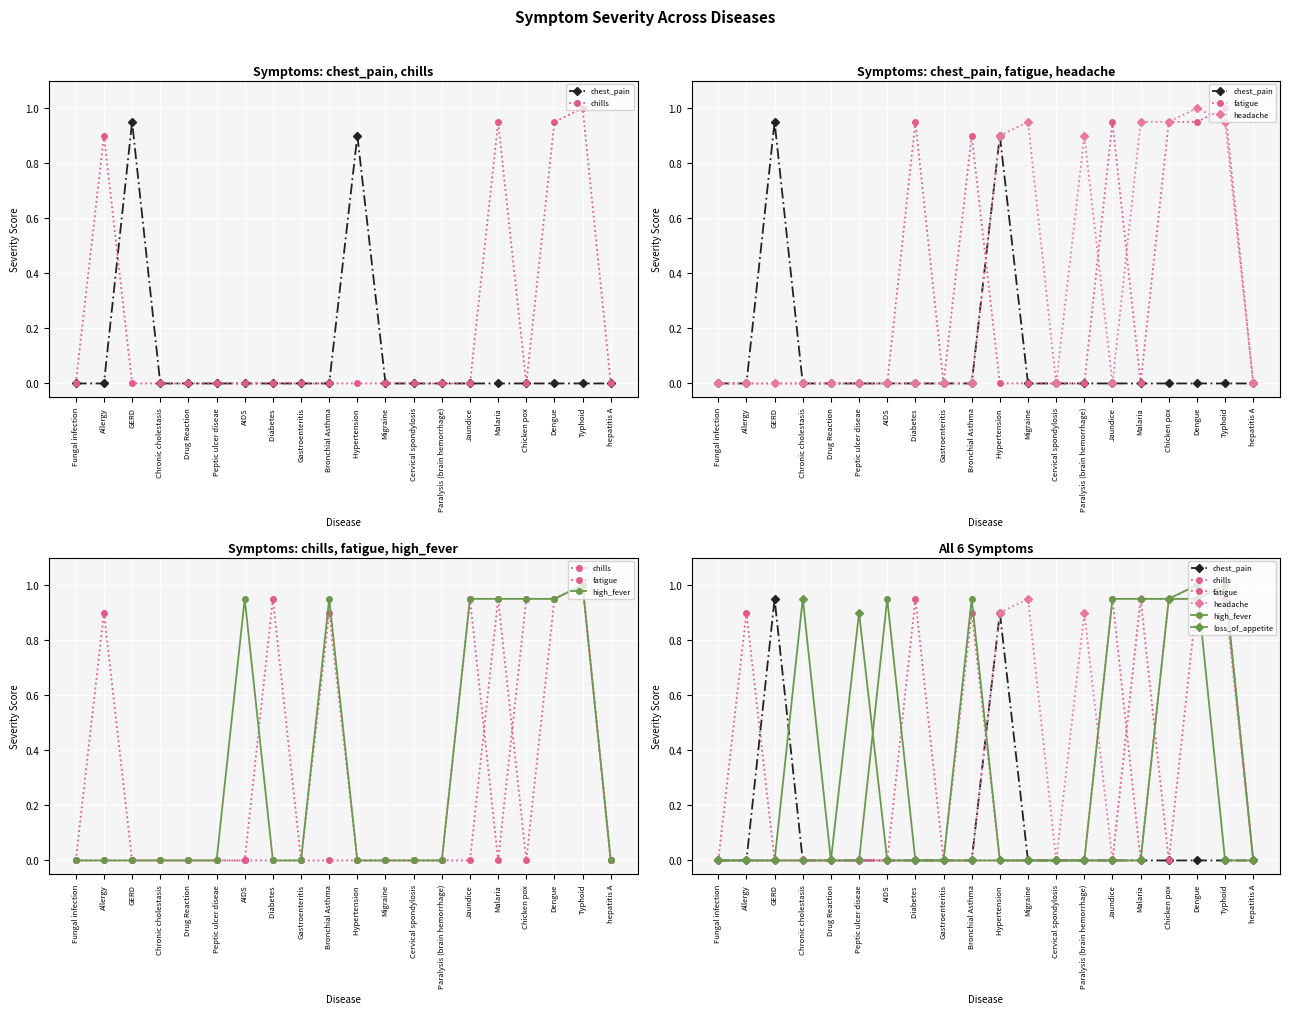

How many times do chest_pain and loss_of_appetite cross each other?

1